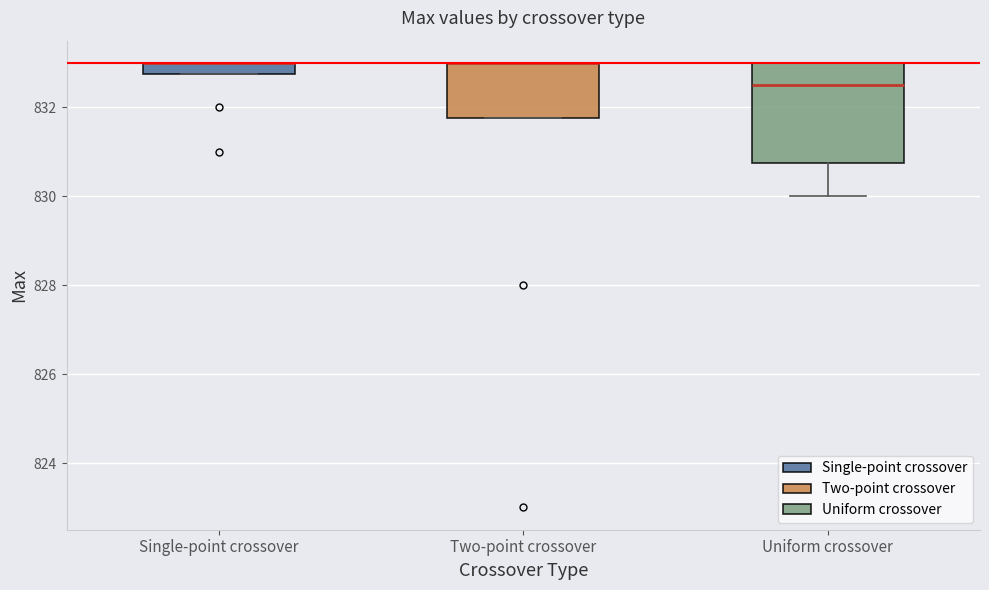

Comparing the boxes themselves (not the whiskers), which one is the tallest?

Uniform crossover